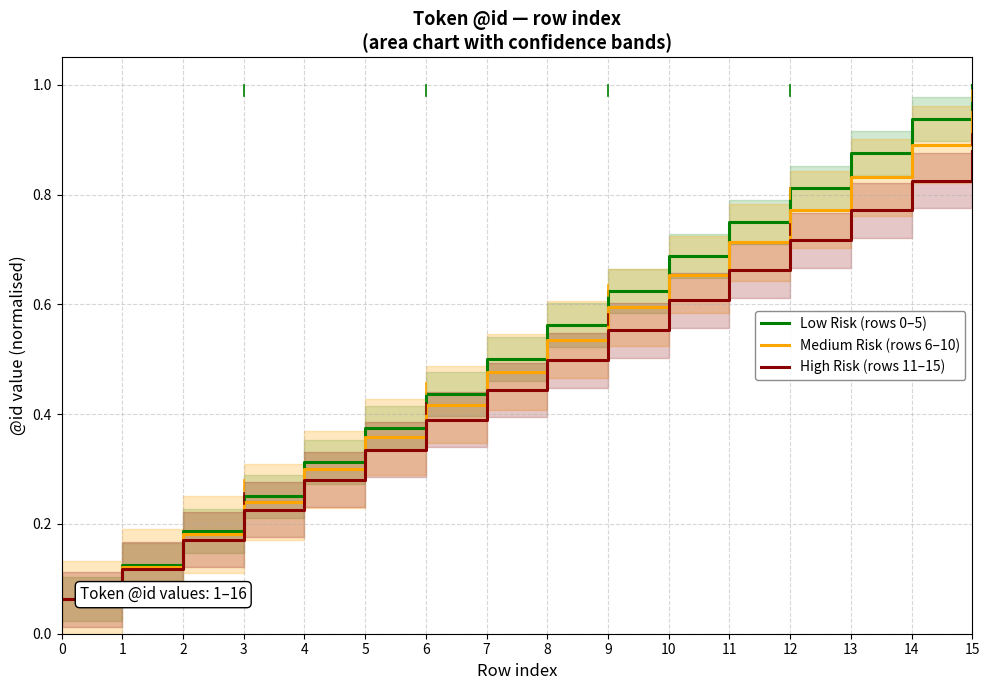

Between 7 and 11, which is larger?

11